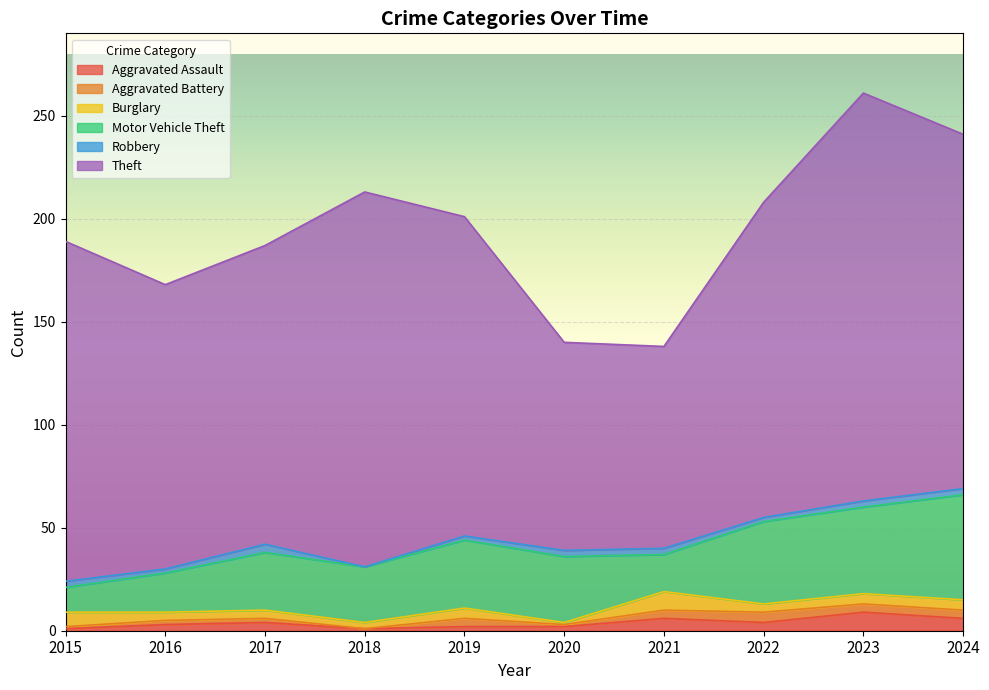

Reading left to right, transcribe all the data shown in this chart.

Aggravated Assault: 2015=1	2016=3	2017=4	2018=1	2019=2	2020=2	2021=6	2022=4	2023=9	2024=6
Aggravated Battery: 2015=1	2016=2	2017=2	2018=0	2019=4	2020=1	2021=4	2022=5	2023=4	2024=4
Burglary: 2015=7	2016=4	2017=4	2018=3	2019=5	2020=1	2021=9	2022=4	2023=5	2024=5
Motor Vehicle Theft: 2015=12	2016=19	2017=28	2018=27	2019=33	2020=32	2021=18	2022=40	2023=42	2024=51
Robbery: 2015=3	2016=2	2017=4	2018=0	2019=2	2020=3	2021=3	2022=2	2023=3	2024=3
Theft: 2015=165	2016=138	2017=145	2018=182	2019=155	2020=101	2021=98	2022=153	2023=198	2024=172